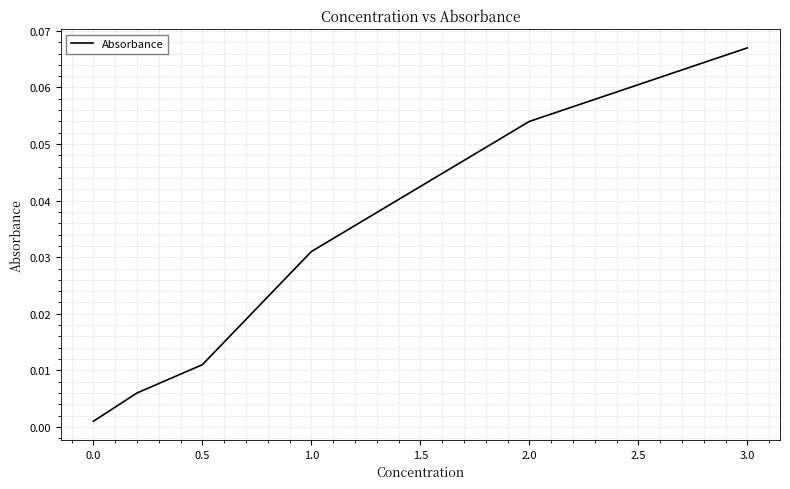

True or false: there are more than 2 points higher than both neighbors.

False